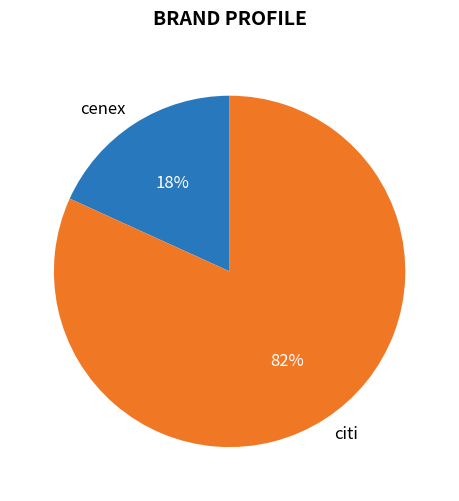

How many slices are in this pie chart?

2